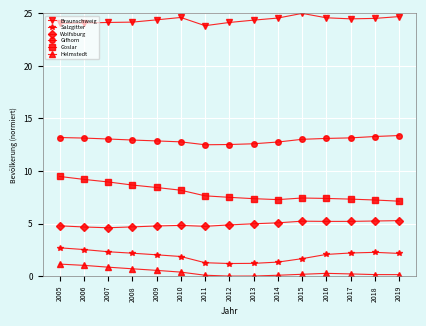

True or false: Helmstedt and Gifhorn cross at least once.

False